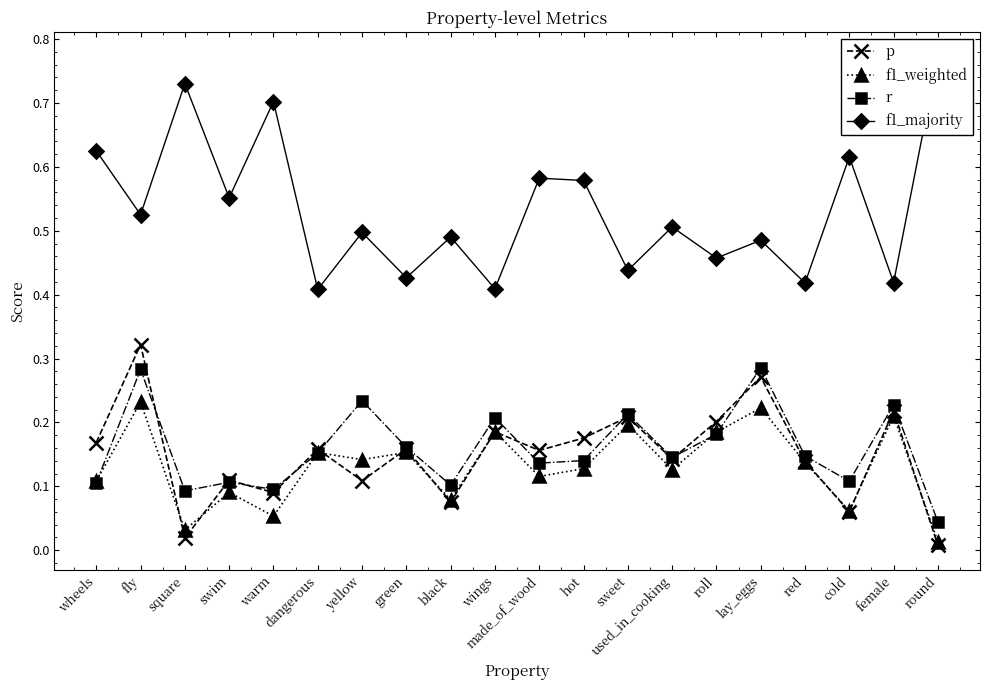

How many distinct data groups are displayed?

4